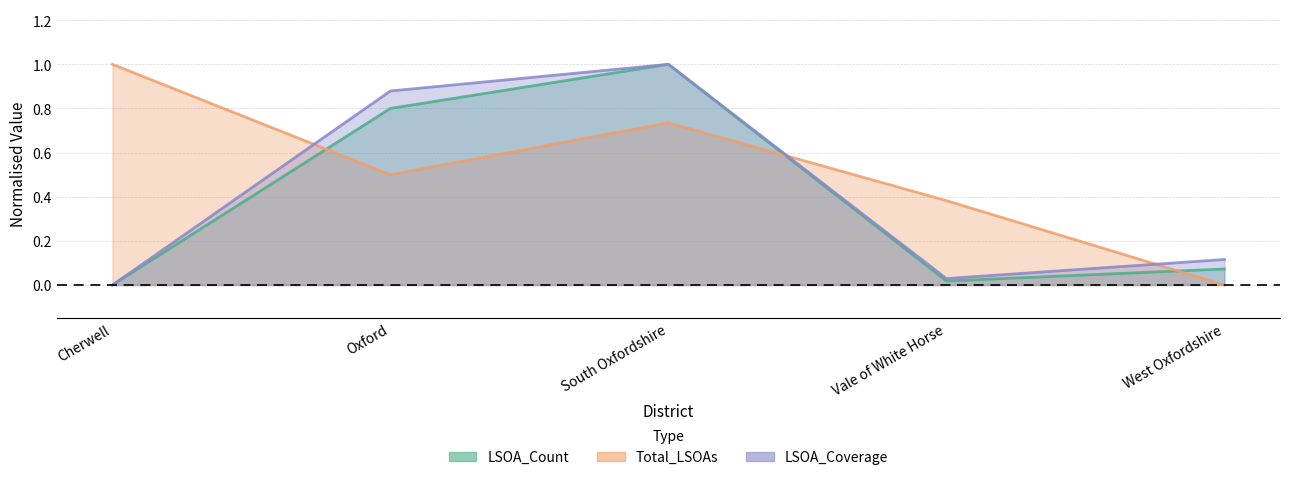

What is the sum of the LSOA_Coverage values at South Oxfordshire and Cherwell?

1.0